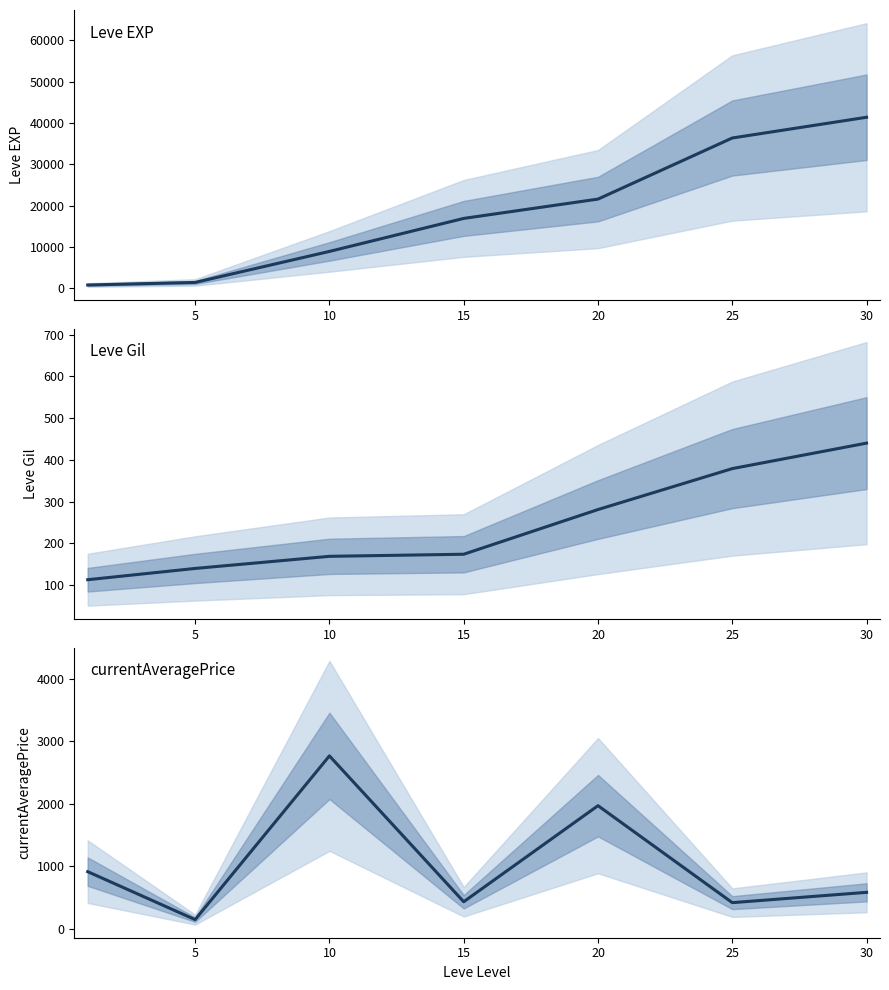

How many interior local peaks does the currentAveragePrice series have?

2